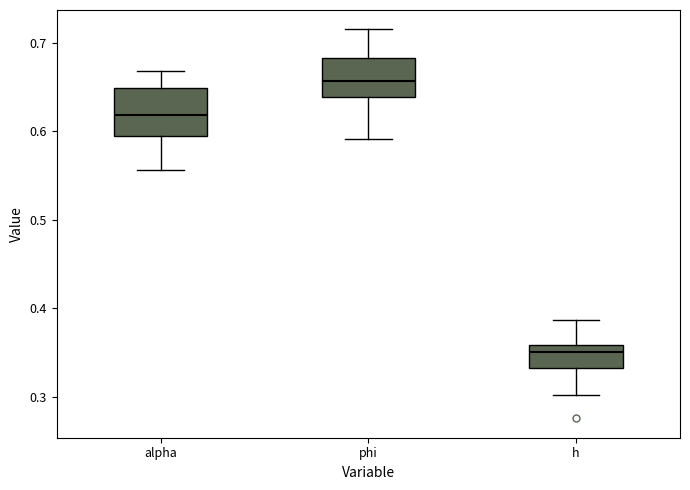

Where does the lower whisker of the box for phi end on the y-axis? The values are not printed on the chart, so give them approximately, as read against the axis.

0.59